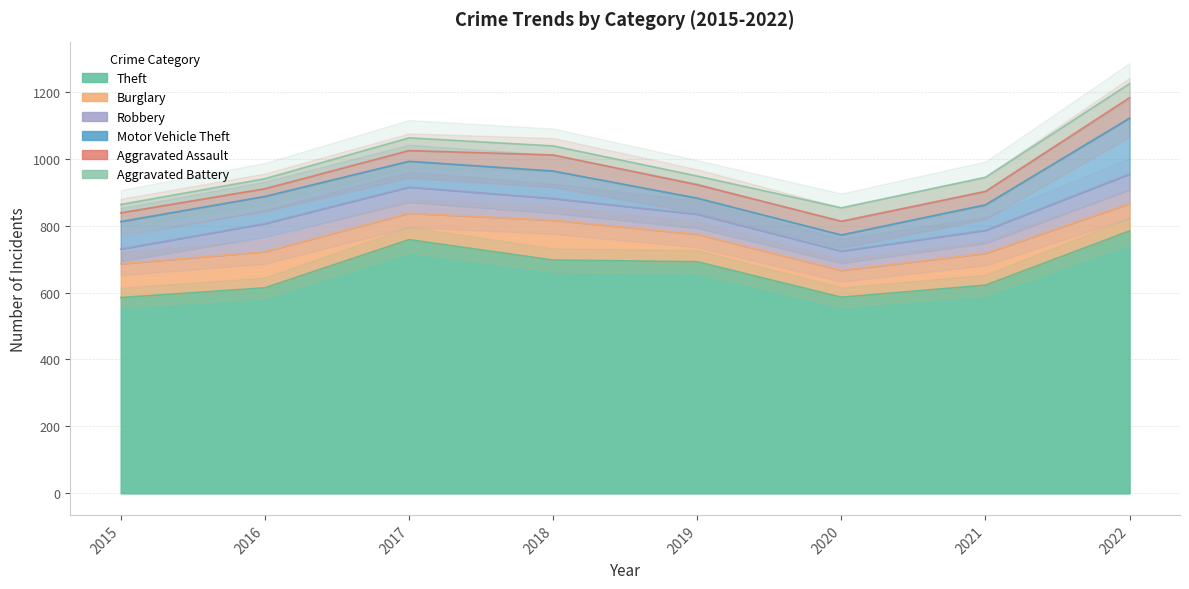

Reading right to left, list all the values displayed in this chart.

Theft: 784	622	586	692	697	758	614	585
Burglary: 82	95	80	82	119	79	108	101
Robbery: 88	69	58	60	65	78	84	44
Motor Vehicle Theft: 167	76	48	48	82	77	81	82
Aggravated Assault: 61	40	41	40	48	32	23	26
Aggravated Battery: 42	42	40	26	27	38	30	25